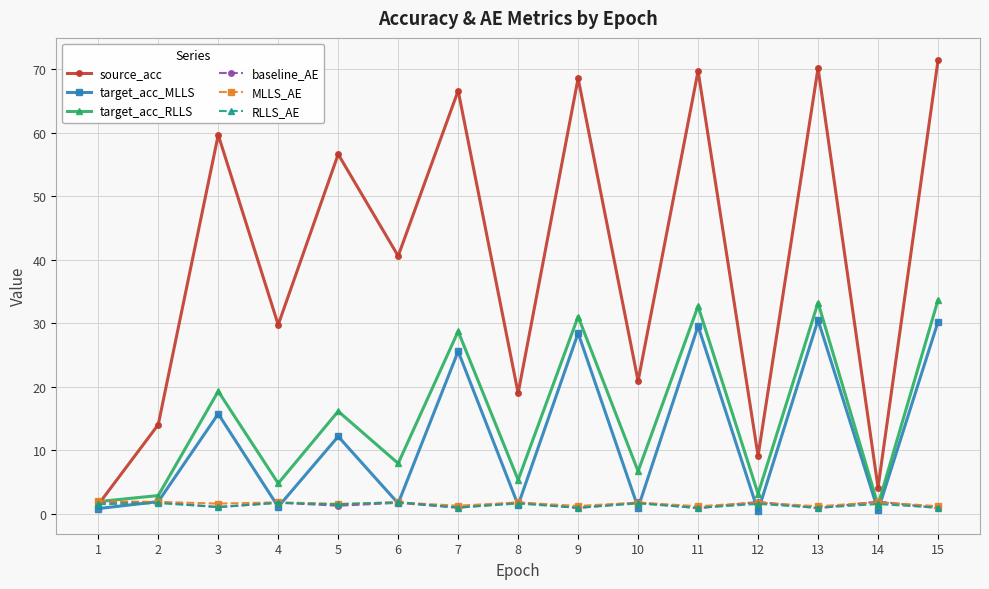

Which series has the largest range (max minus min)?

source_acc